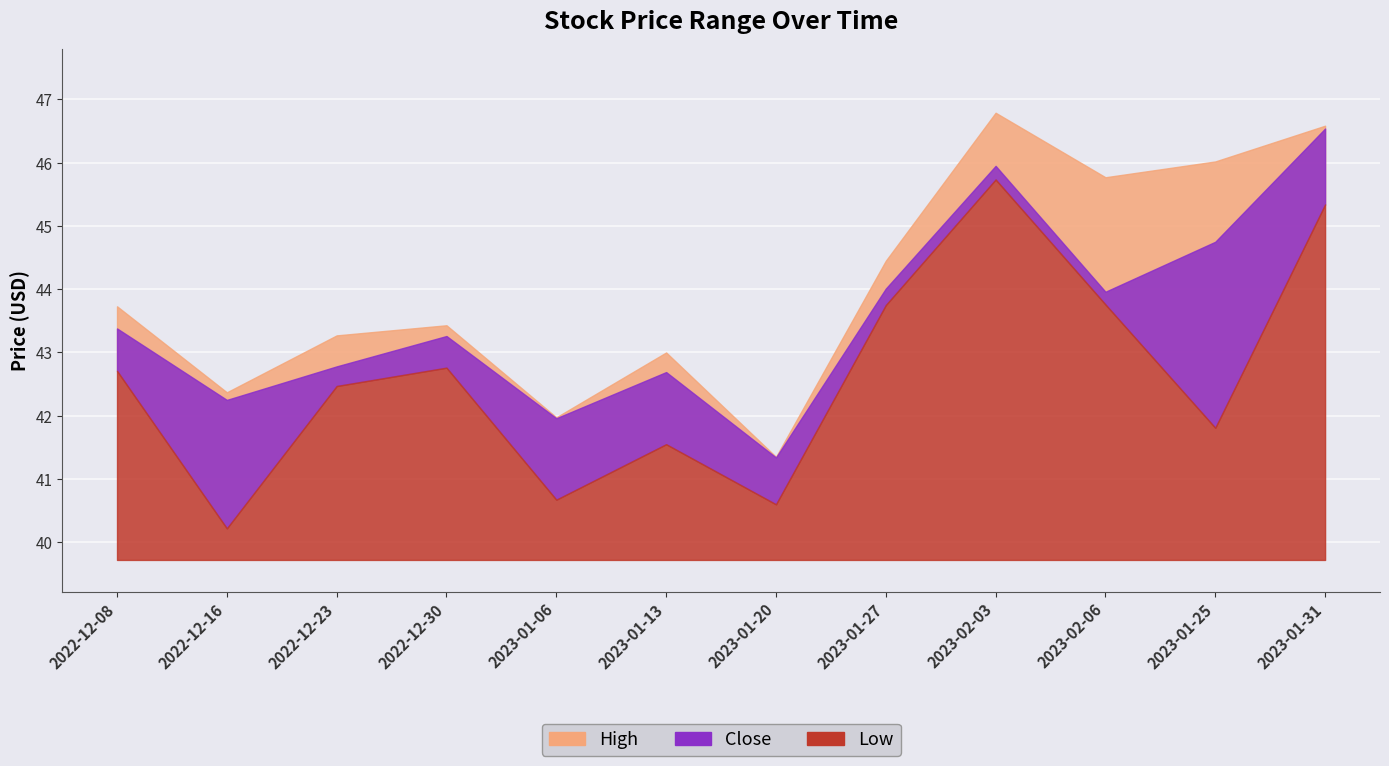

Reading left to right, what are all the values shown in this chart?

High: 2022-12-08=43.7	2022-12-16=42.4	2022-12-23=43.3	2022-12-30=43.4	2023-01-06=42.0	2023-01-13=43.0	2023-01-20=41.3	2023-01-27=44.5	2023-02-03=46.8	2023-02-06=45.8	2023-01-25=46.0	2023-01-31=46.6
Close: 2022-12-08=43.4	2022-12-16=42.2	2022-12-23=42.8	2022-12-30=43.3	2023-01-06=42.0	2023-01-13=42.7	2023-01-20=41.3	2023-01-27=44.0	2023-02-03=46.0	2023-02-06=44.0	2023-01-25=44.8	2023-01-31=46.5
Low: 2022-12-08=42.7	2022-12-16=40.2	2022-12-23=42.5	2022-12-30=42.8	2023-01-06=40.7	2023-01-13=41.5	2023-01-20=40.6	2023-01-27=43.8	2023-02-03=45.7	2023-02-06=43.8	2023-01-25=41.8	2023-01-31=45.3